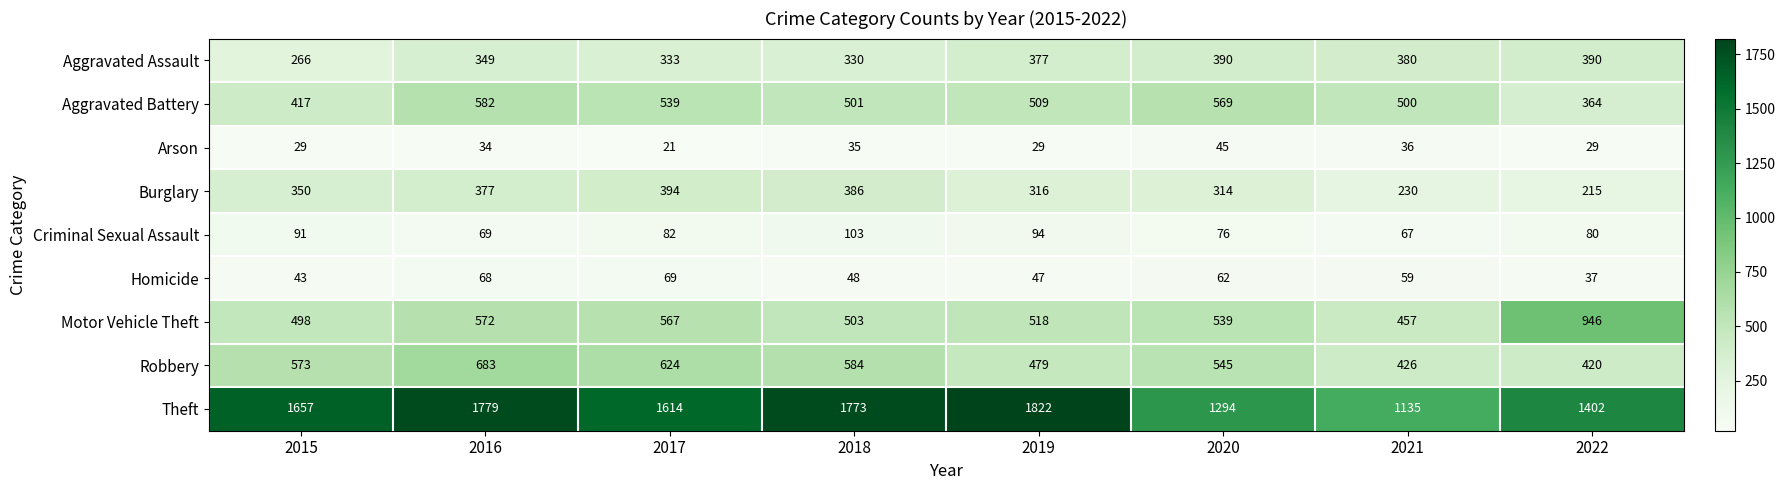

Rank the categories by Aggravated Battery value from lowest to highest.

2022, 2015, 2021, 2018, 2019, 2017, 2020, 2016